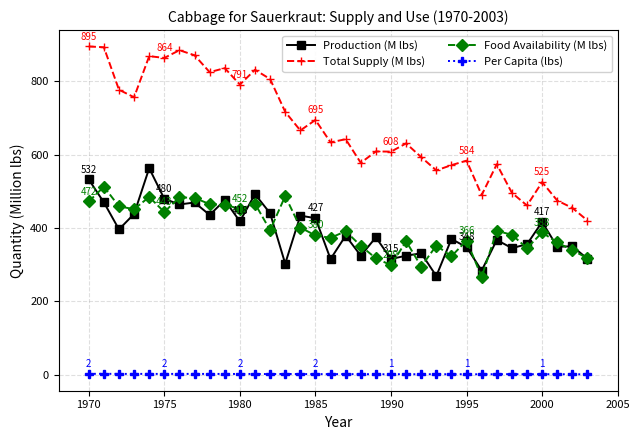

Is this an area chart (filled region under the line)?

No